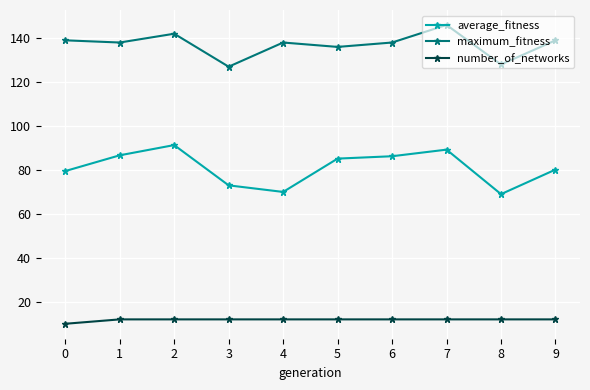

At which category does average_fitness reach its first local valley?

4